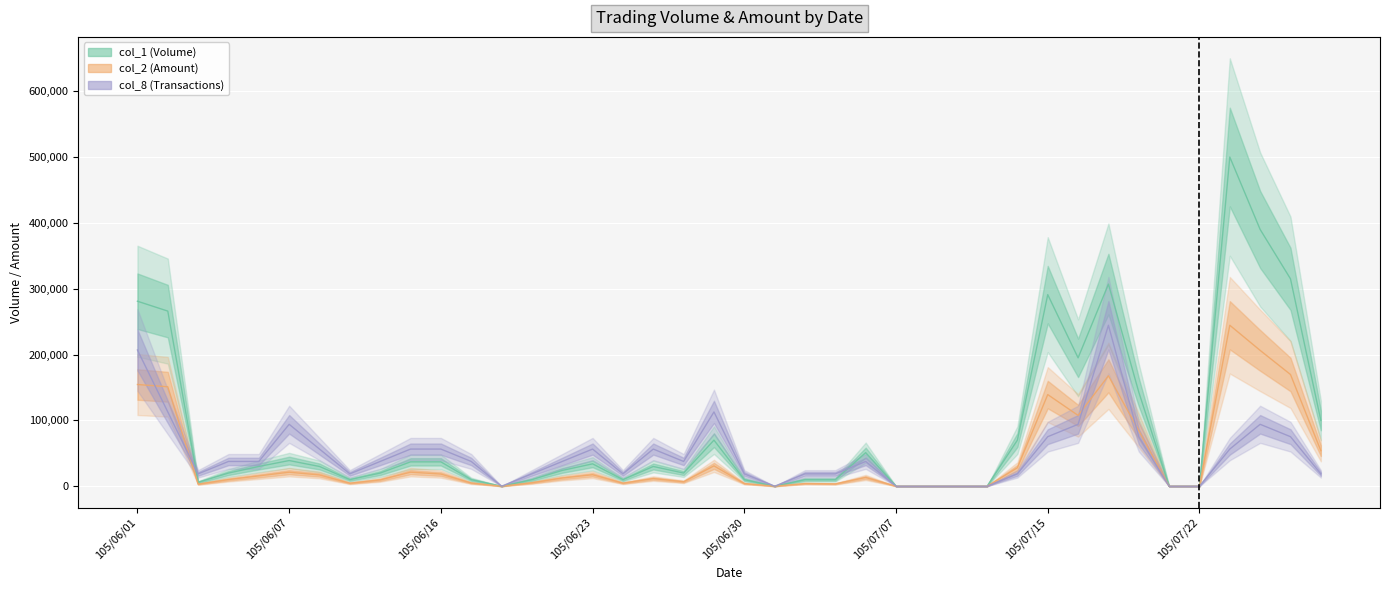

True or false: col_1 and col_2 intersect in this chart.

False